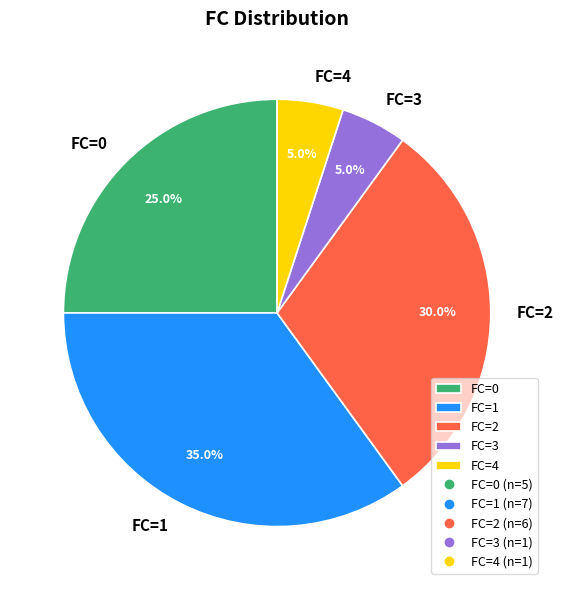

Combined, do FC=3 and FC=2 account for over 50%?

No